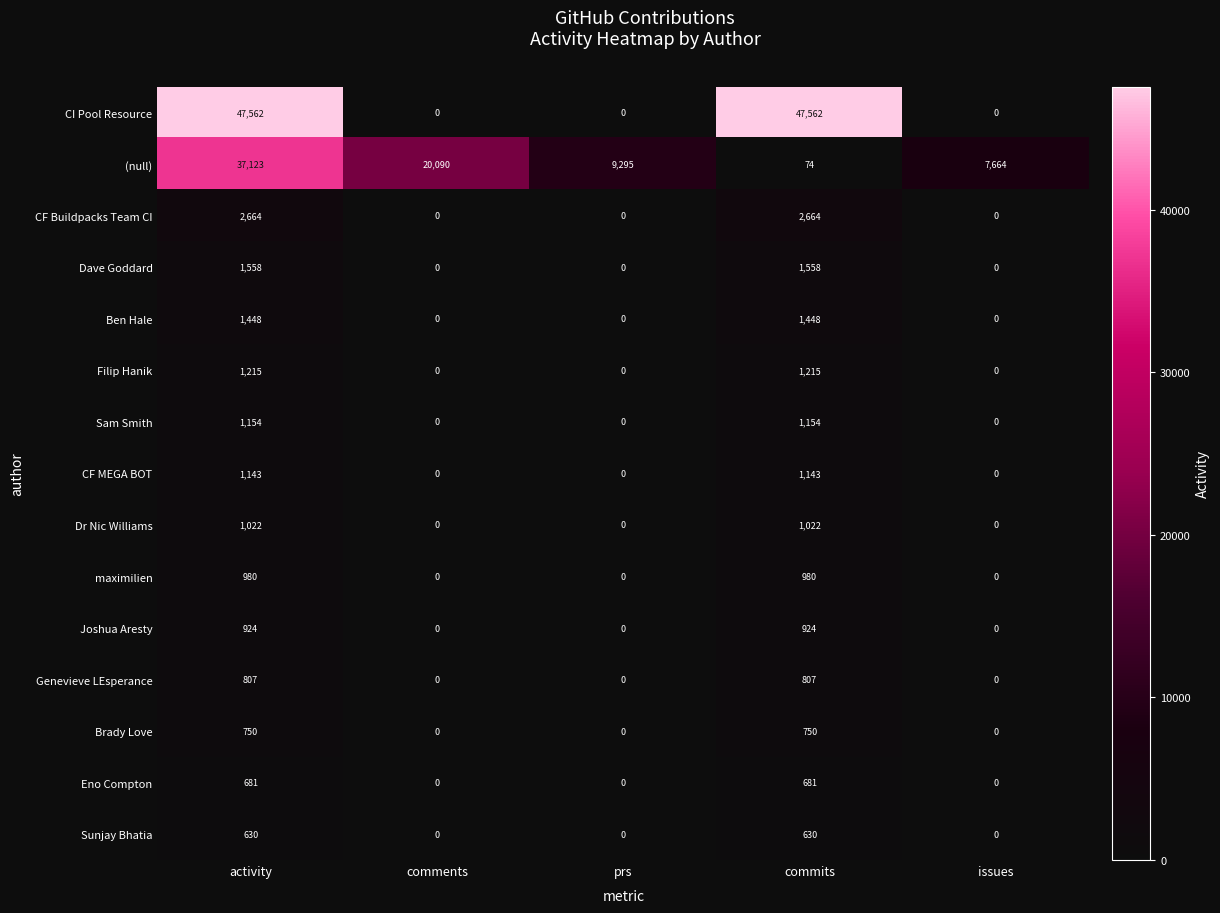

What is the total value across all series at comments?

20090